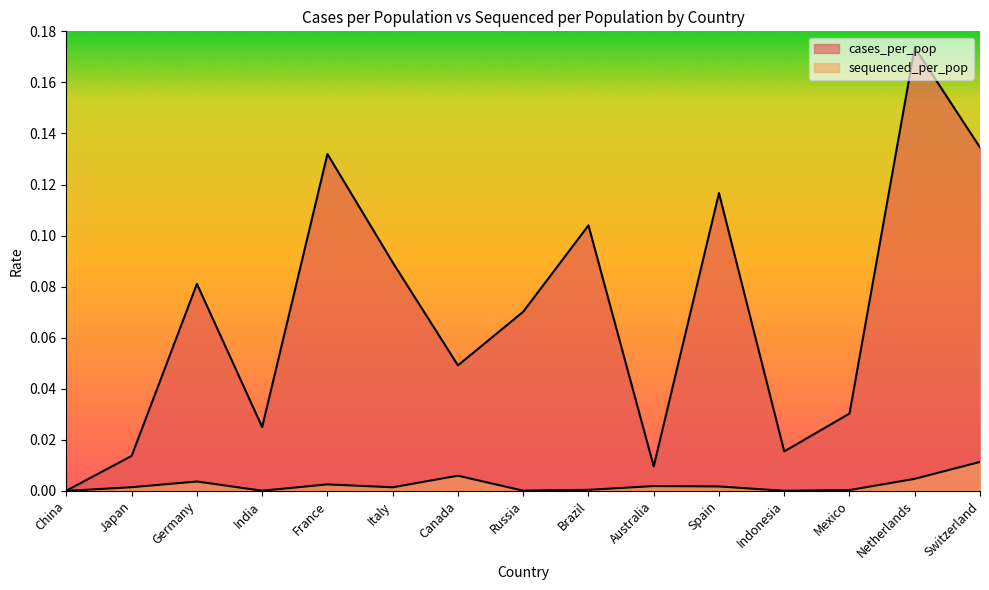

What is the greatest value displayed?

0.2